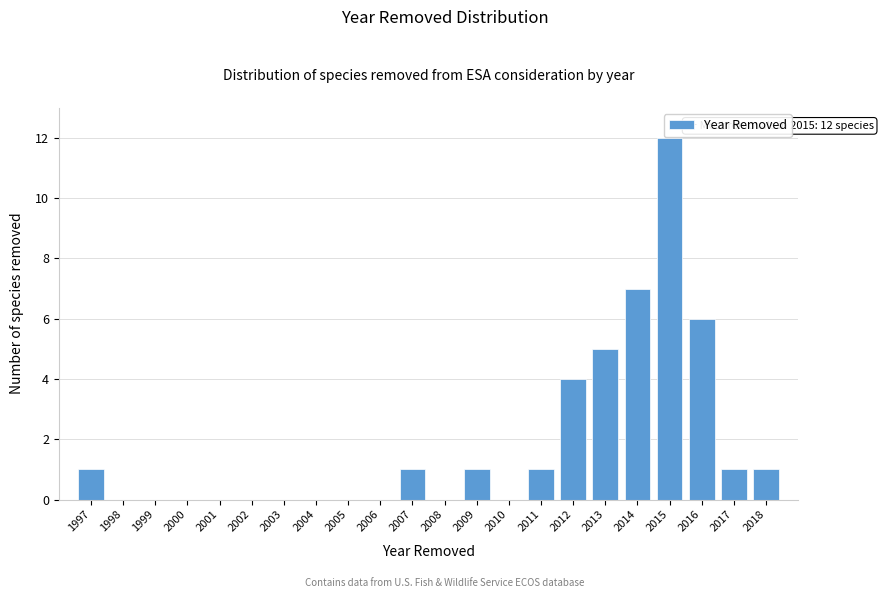

Which range on the x-axis has the tallest bar?

2014.5 to 2015.5